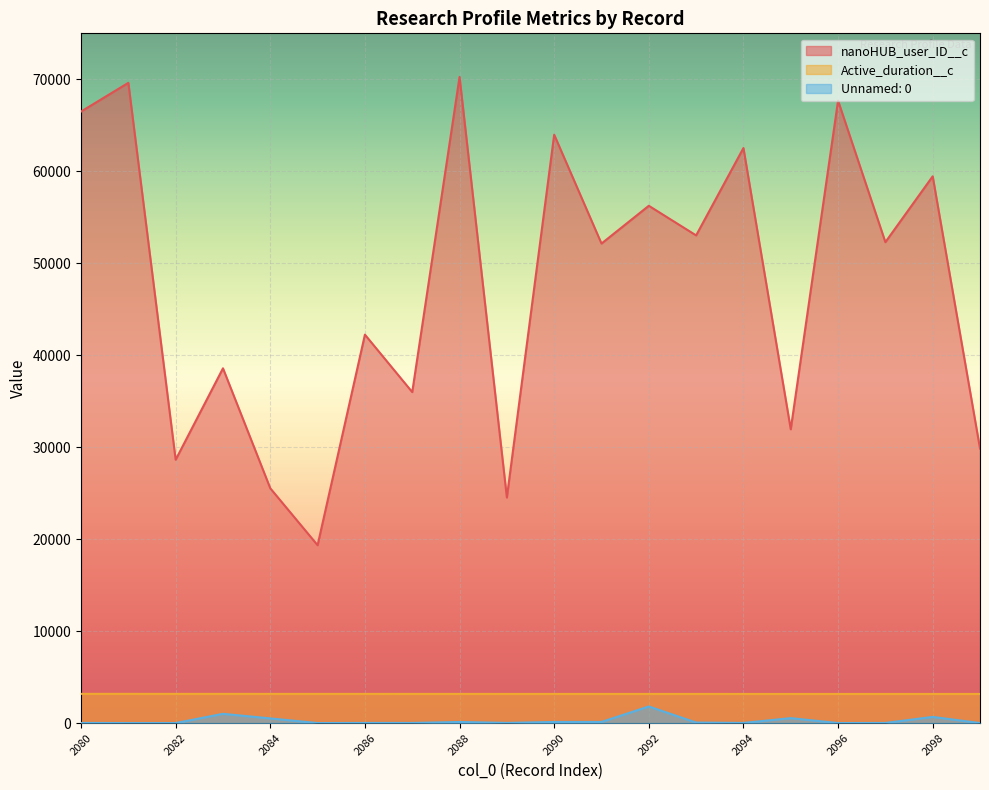

What is the value of the Unnamed: 0 point at the 15th from the left?

13